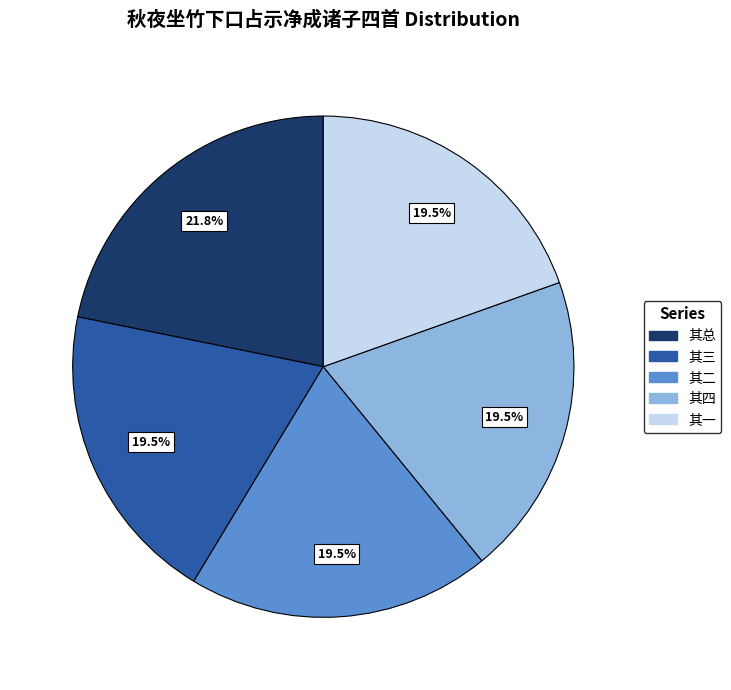

Which slice is the largest?

其总